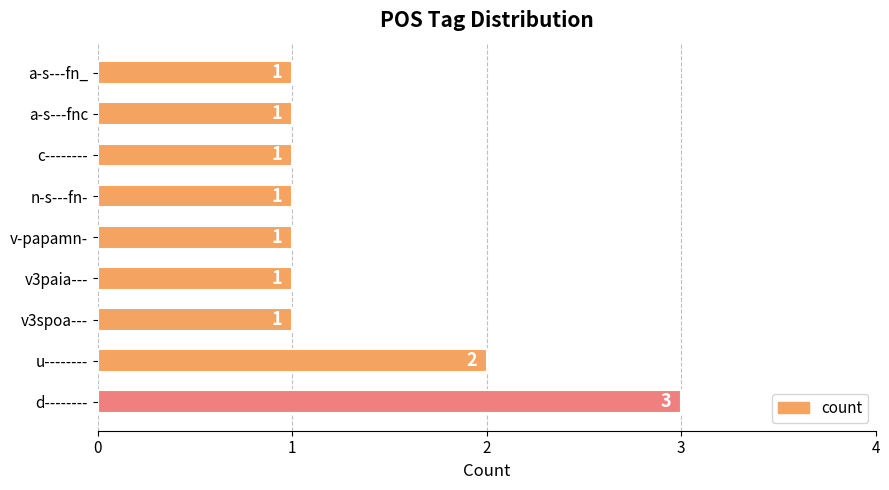

Are the bars horizontal?

Yes